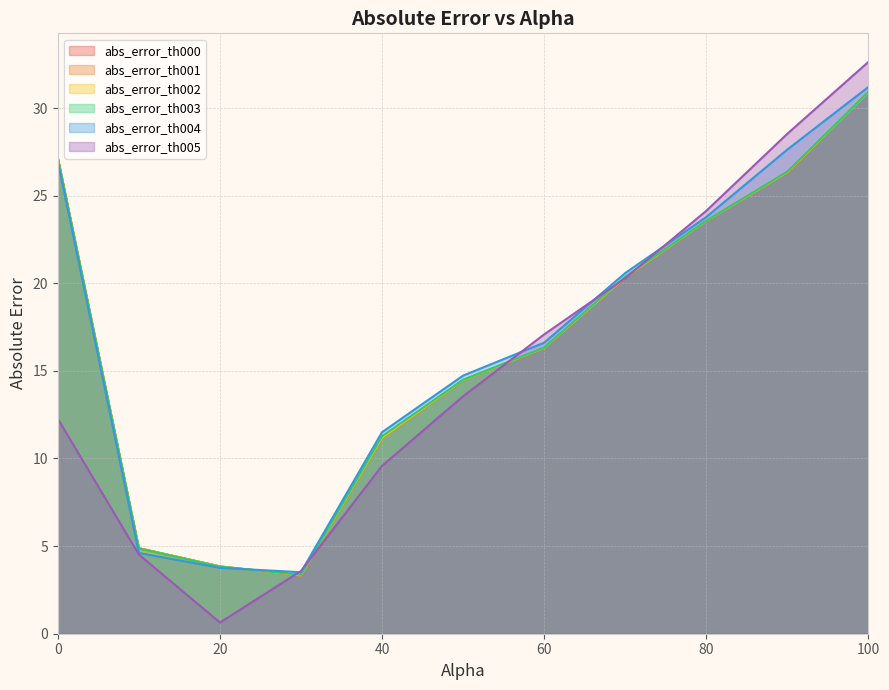

True or false: abs_error_th002 and abs_error_th000 intersect in this chart.

False